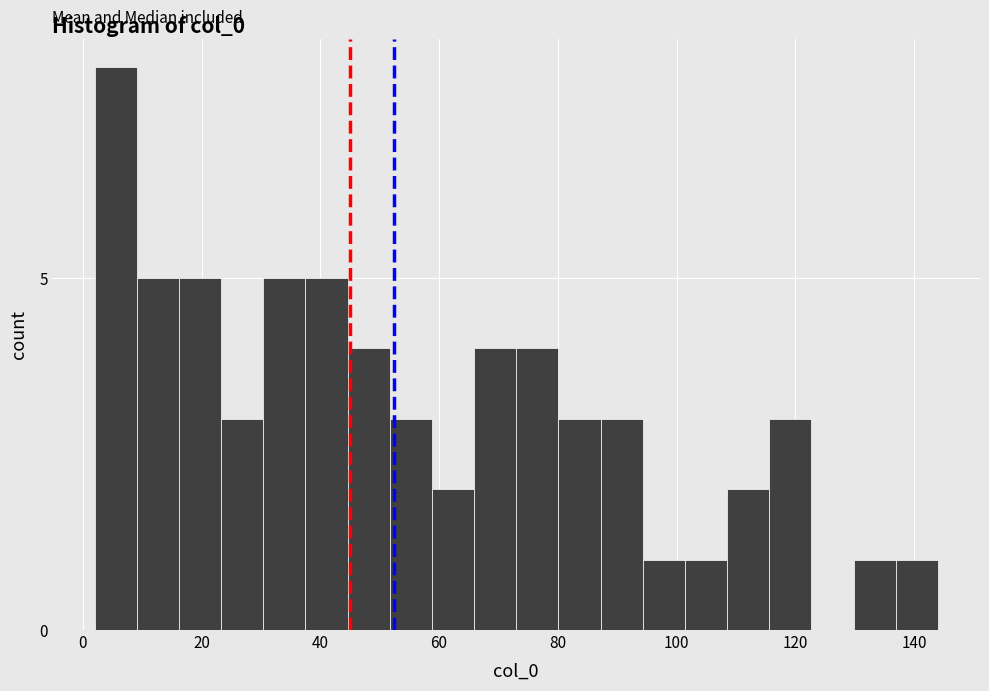

Around what value on the x-axis is the tallest bar? Give the approximate position of its centre, as read against the axis.

6